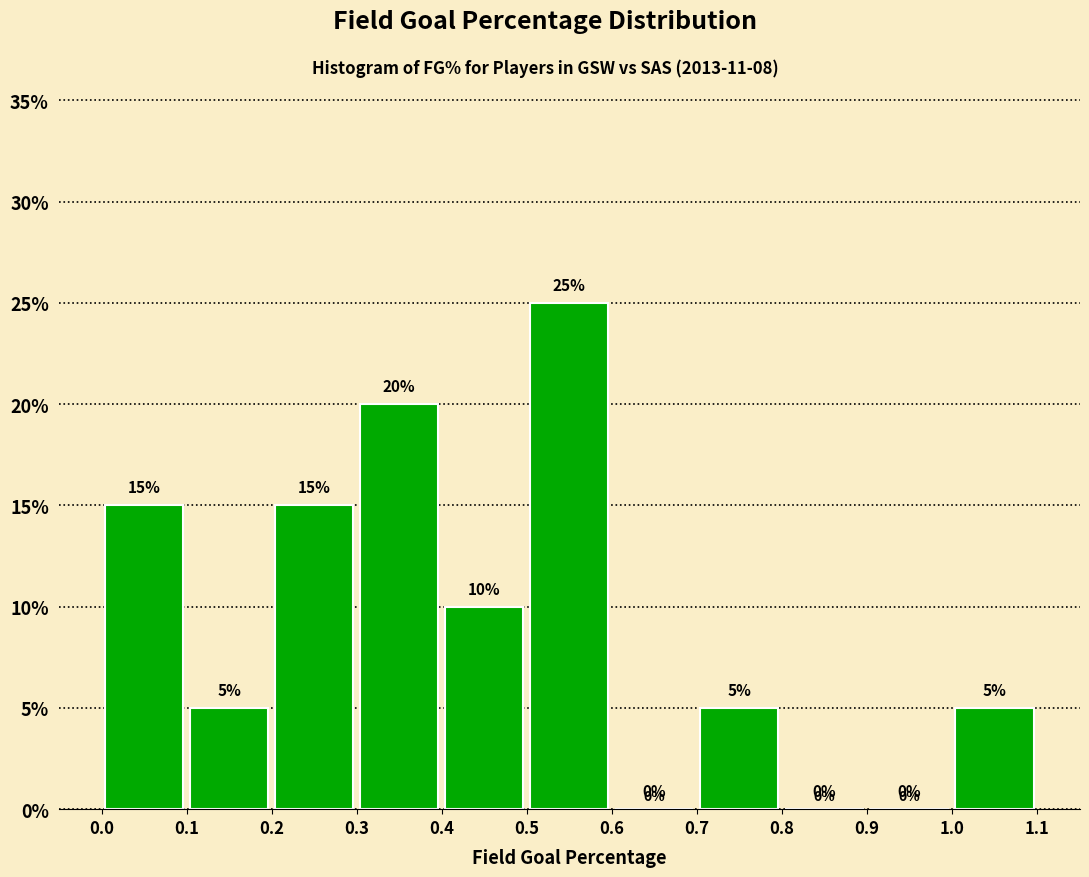

Over which range of the x-axis is the bar tallest?

0.5 to 0.6